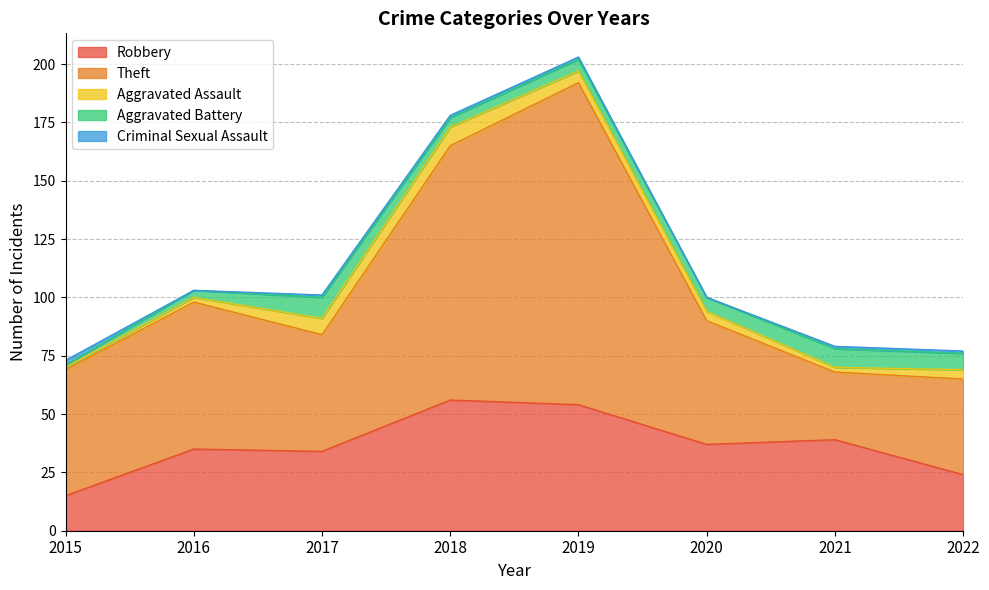

Reading left to right, transcribe all the data shown in this chart.

Robbery: 15	35	34	56	54	37	39	24
Theft: 54	63	50	109	138	53	29	41
Aggravated Assault: 1	2	7	8	5	4	2	4
Aggravated Battery: 1	3	9	4	5	6	8	7
Criminal Sexual Assault: 2	0	1	1	1	0	1	1